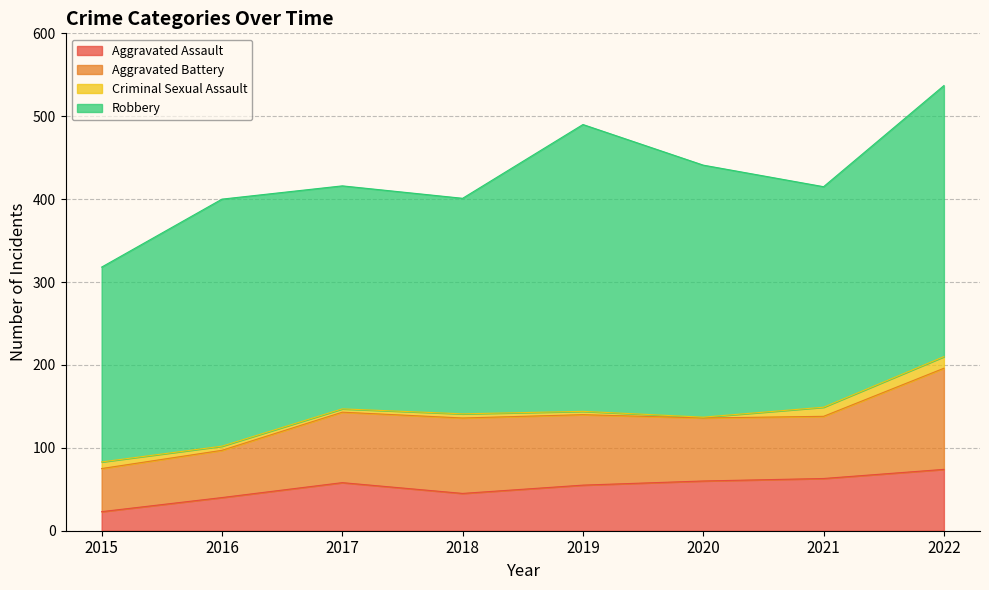

What is the sum of all Aggravated Assault values?

418